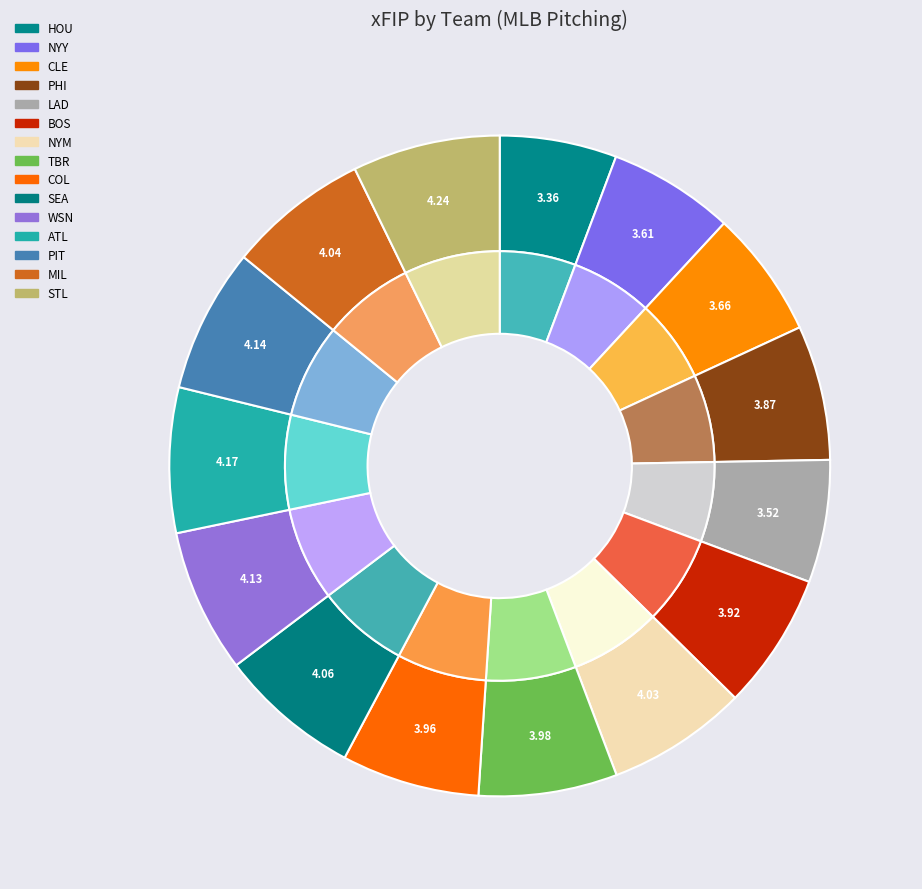

Count the number of slices in the pie.

15